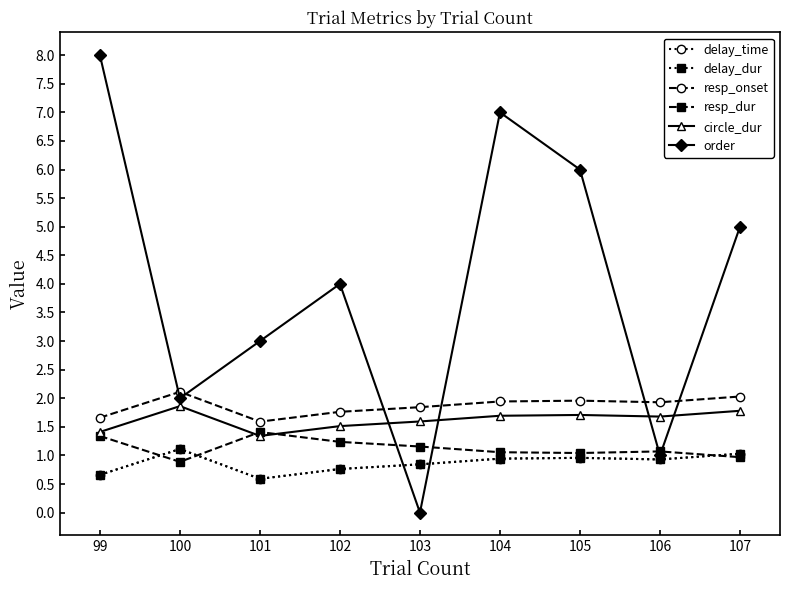

Which series has the largest range (max minus min)?

order